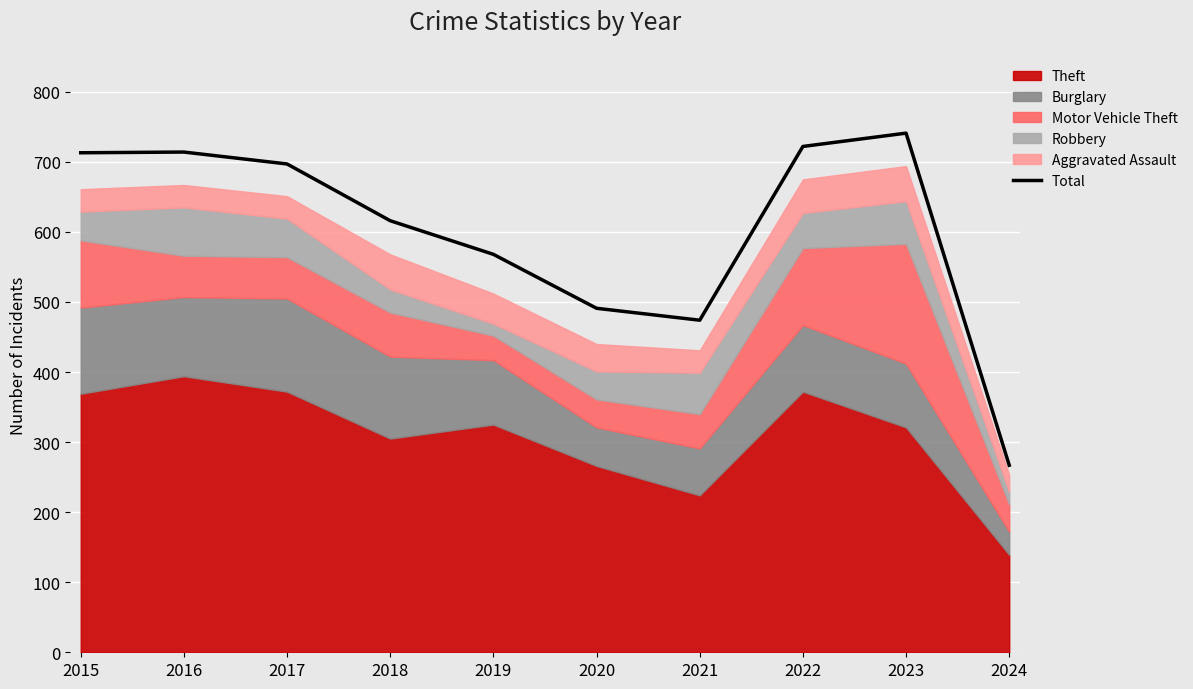

Reading right to left, what are all the values shown in this chart?

2024=267	2023=741	2022=722	2021=474	2020=491	2019=568	2018=616	2017=697	2016=714	2015=713